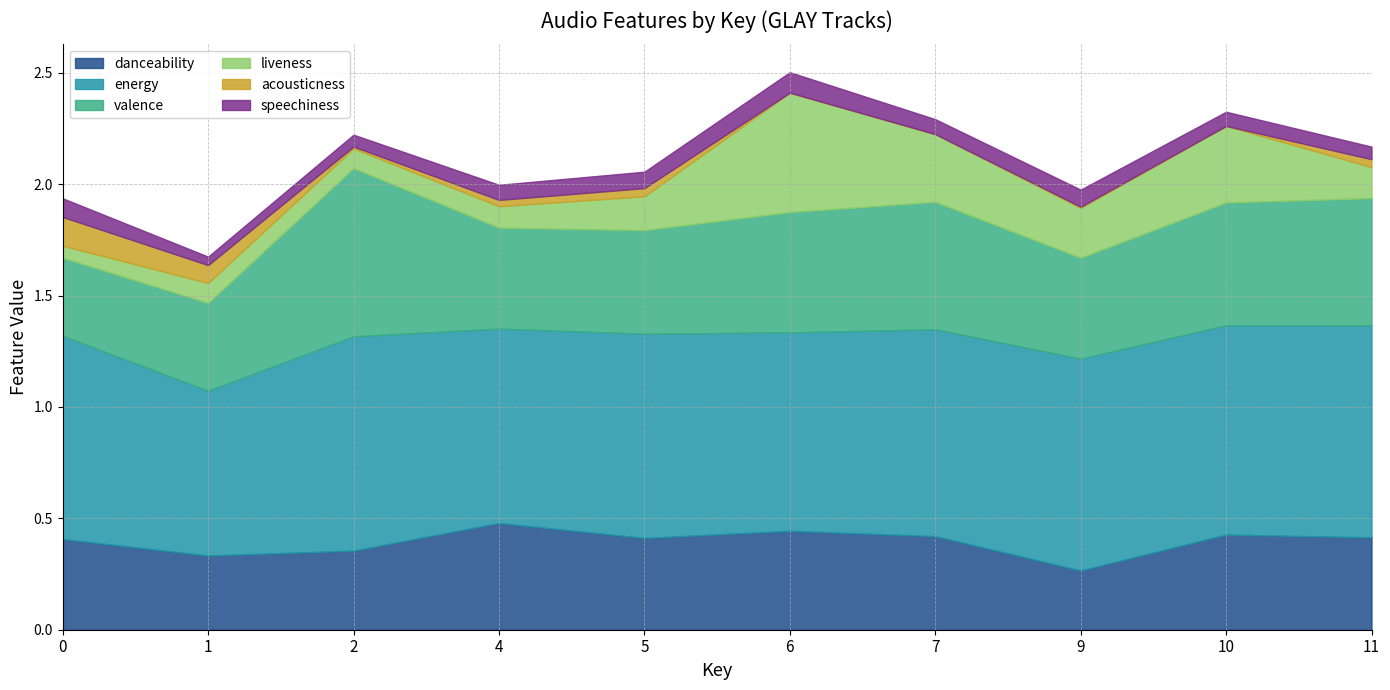

What is the highest value of the liveness series?

0.5